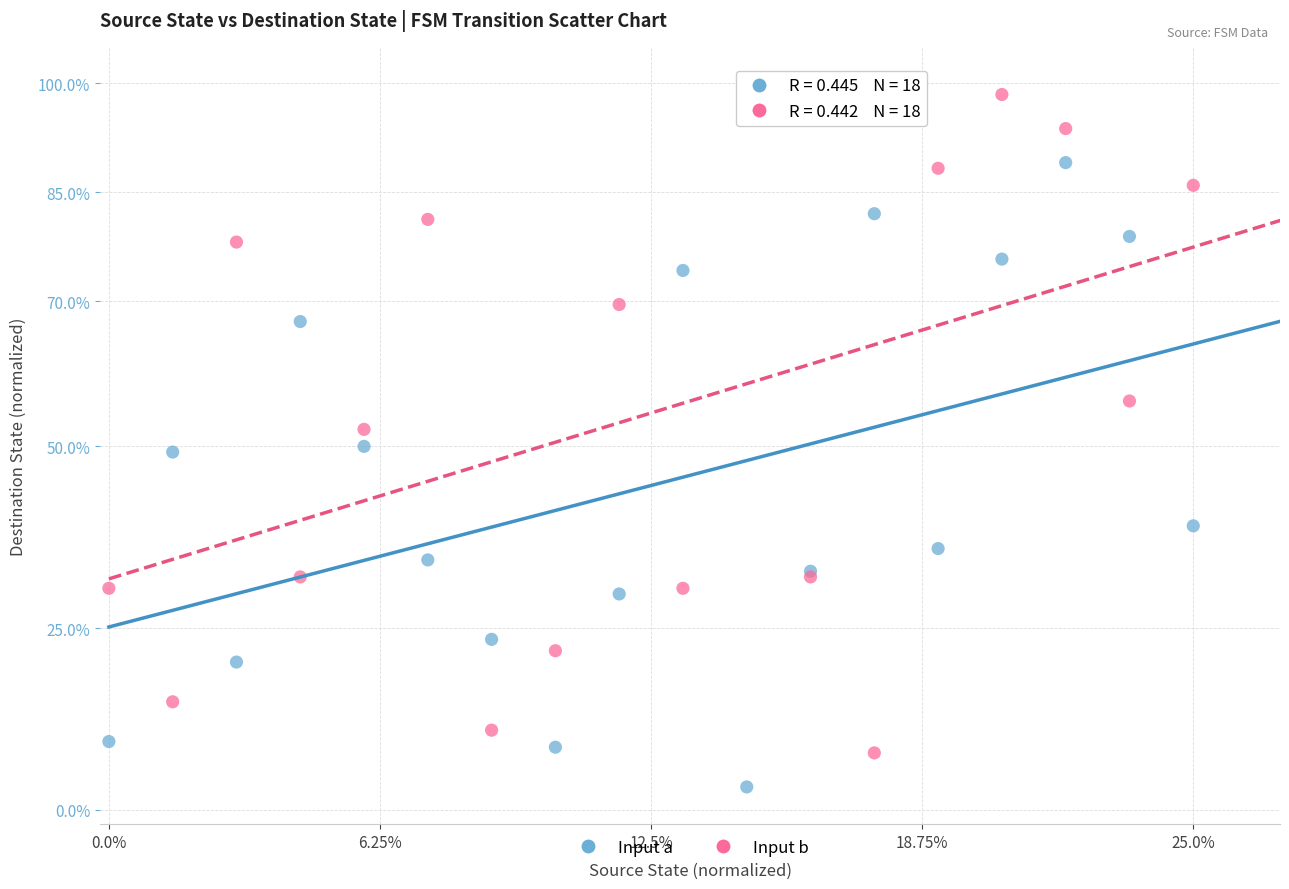

Which series has the widest spread of Y values?

Input b